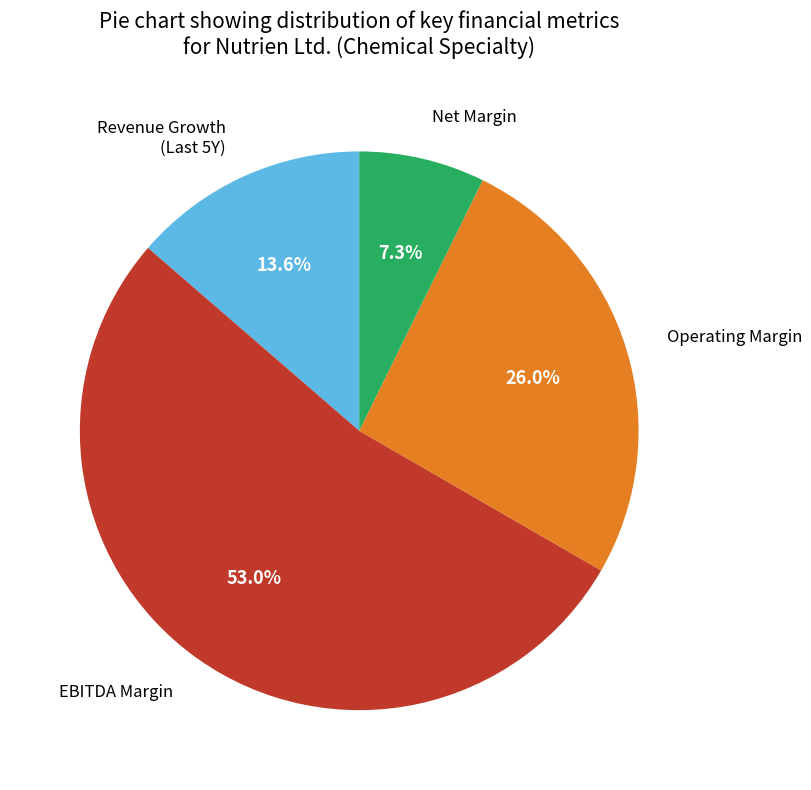

Rank the categories by value from lowest to highest.

Net Margin, Revenue Growth (Last 5Y), Operating Margin, EBITDA Margin